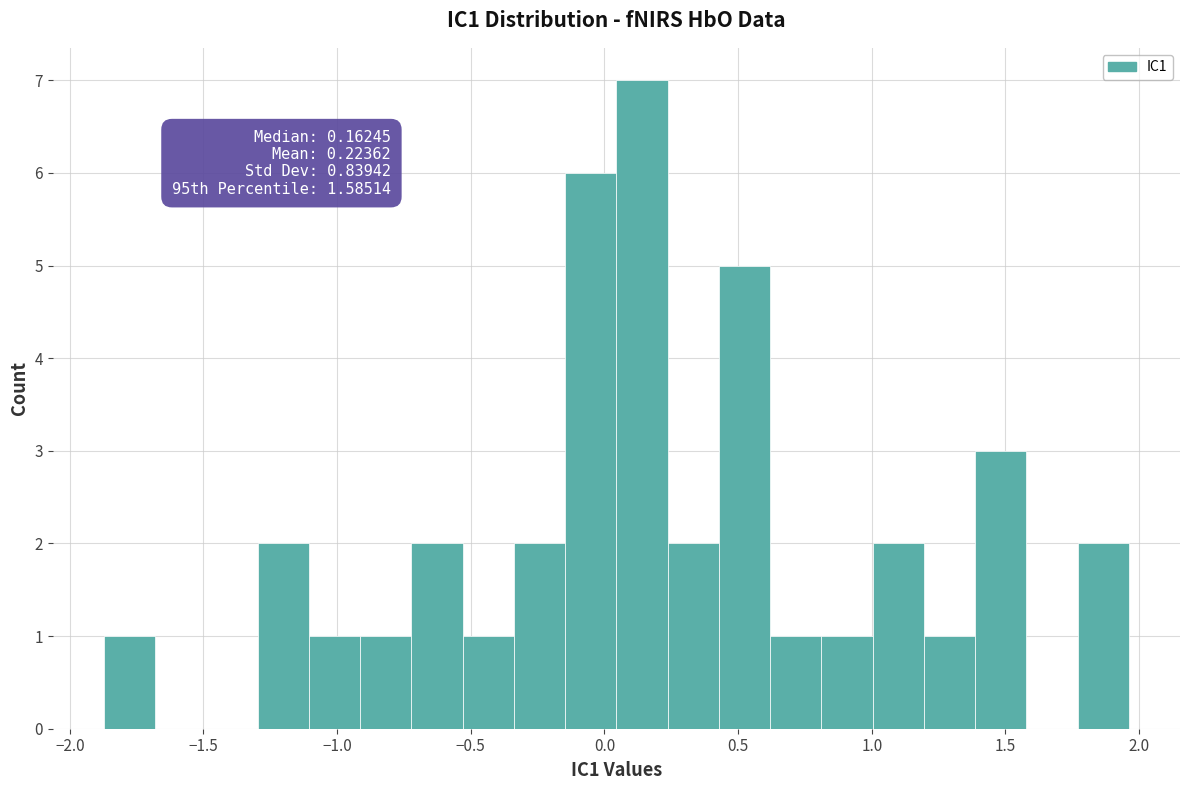

Around what value on the x-axis is the tallest bar? Give the approximate position of its centre, as read against the axis.

0.15